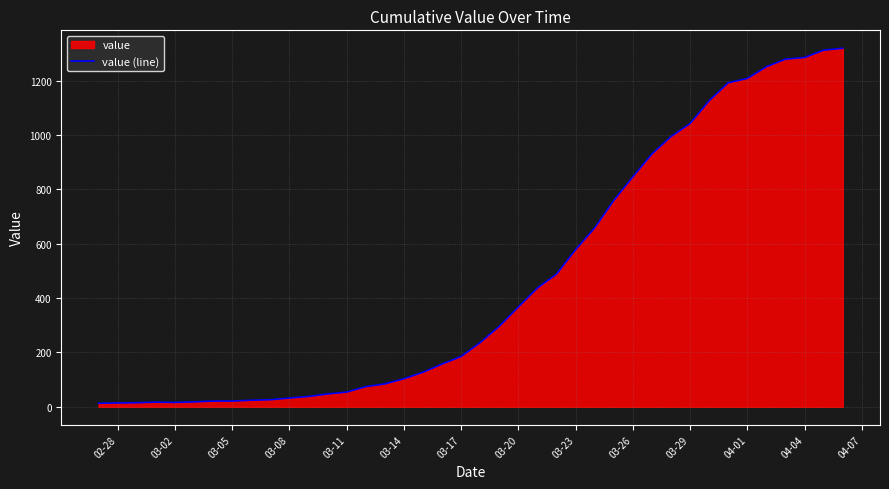

Reading left to right, transcribe all the data shown in this chart.

13	14	15	17	16	18	21	21	24	26	32	38	47	54	74	84	103	127	157	185	236	296	367	437	488	578	658	759	846	930	994	1042	1126	1192	1208	1251	1279	1285	1312	1319